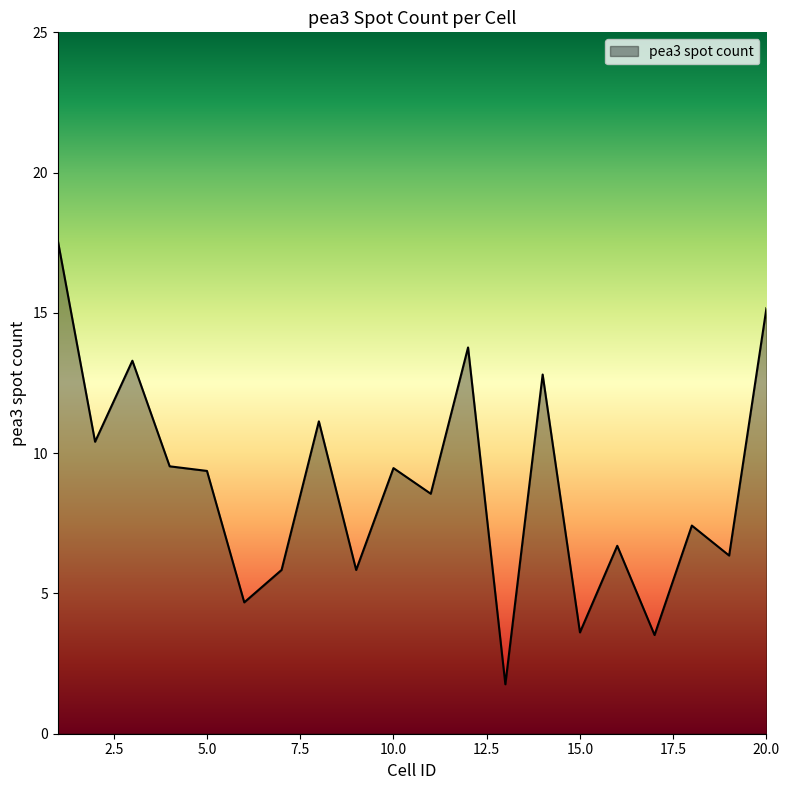

What is the difference between the maximum and minimum values?

15.8